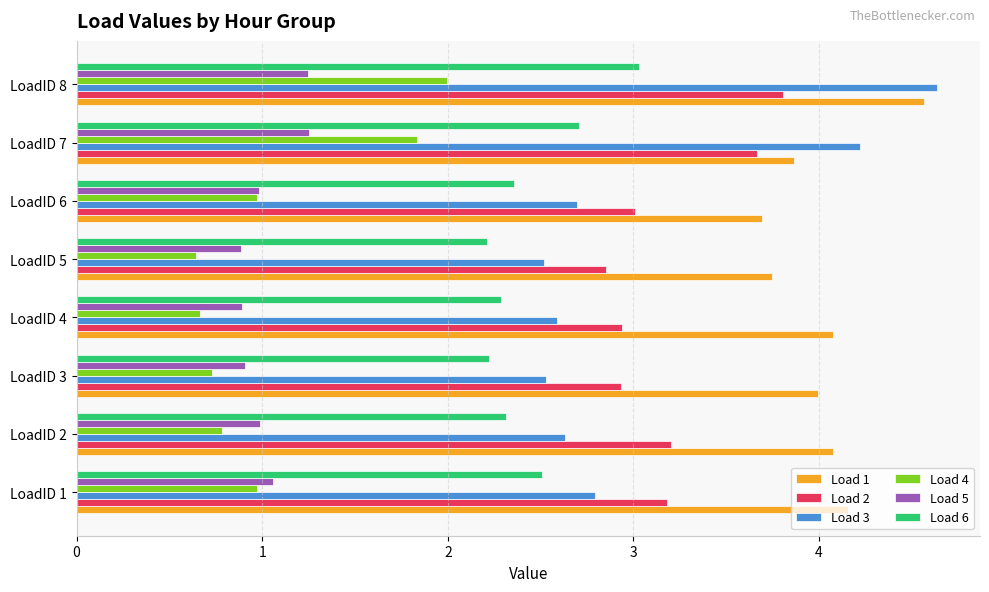

Which series changed the most between LoadID 2 and LoadID 7?

Load 3